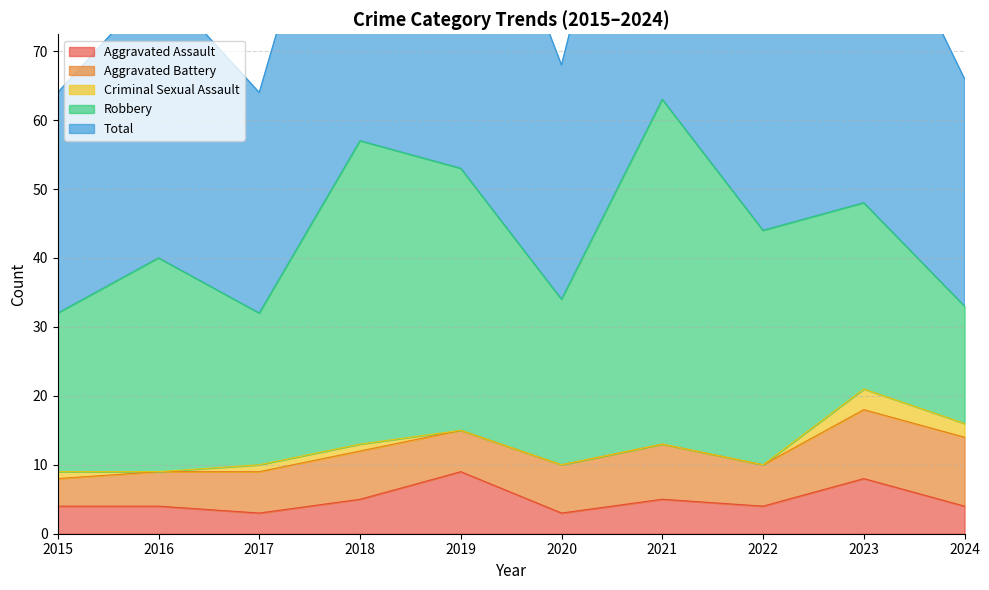

True or false: Criminal Sexual Assault and Aggravated Assault intersect in this chart.

False